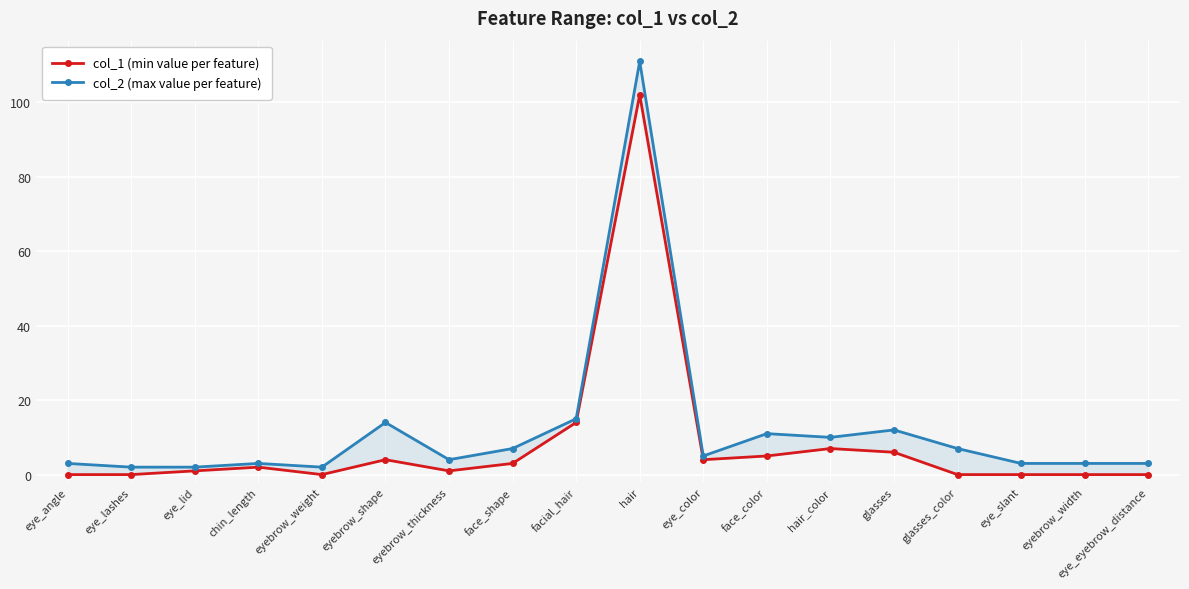

What is the spread (max minus min) of values at chin_length?

1